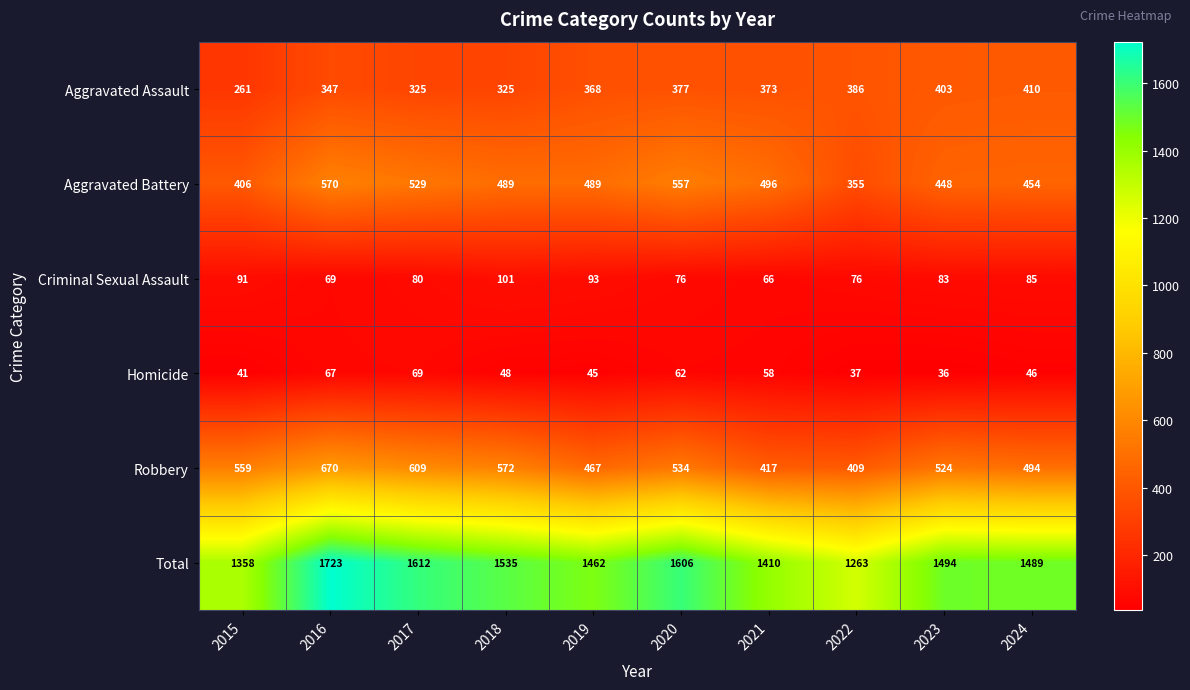

At which category is the sum across all series the highest?

2016